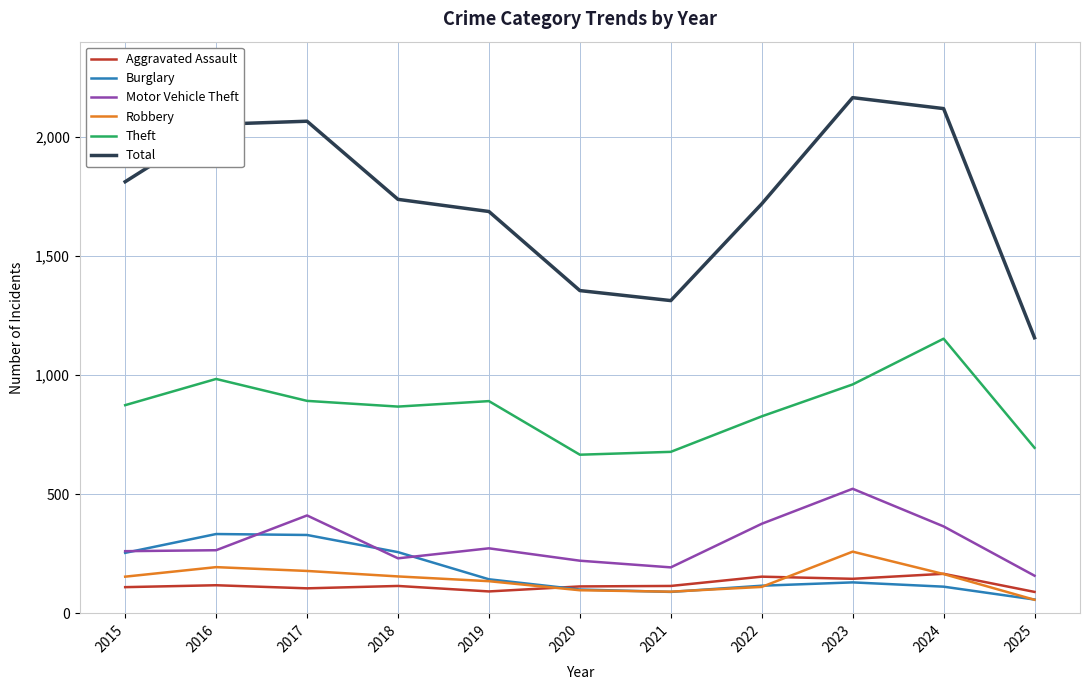

Which series has the widest spread of values?

Total